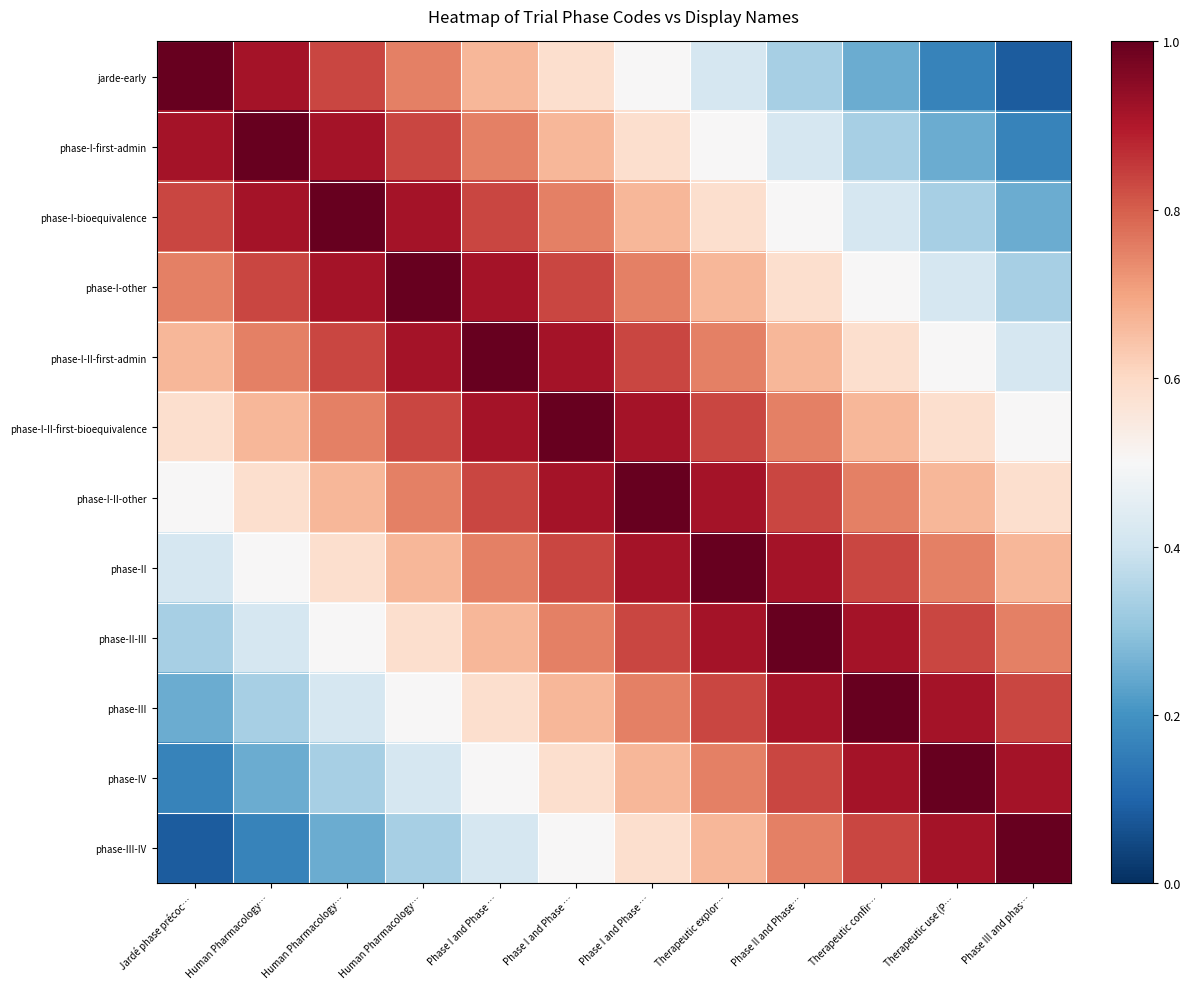

What is the difference between the highest and lowest values at Phase I and Phase …?

0.6